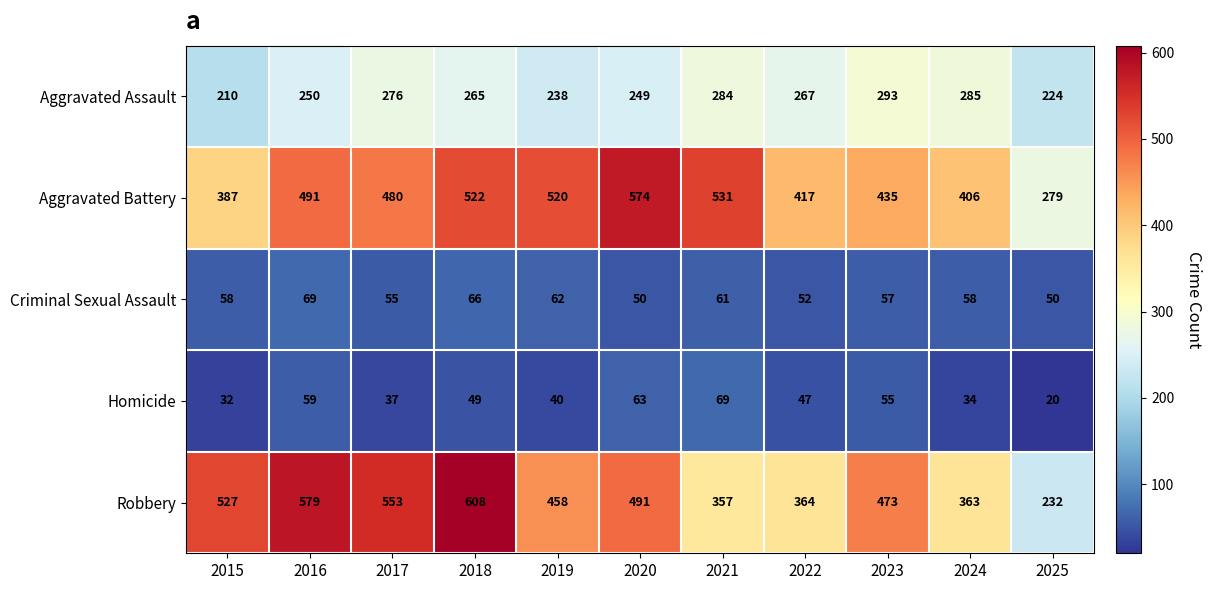

What is the spread (max minus min) of values at 2018?

559